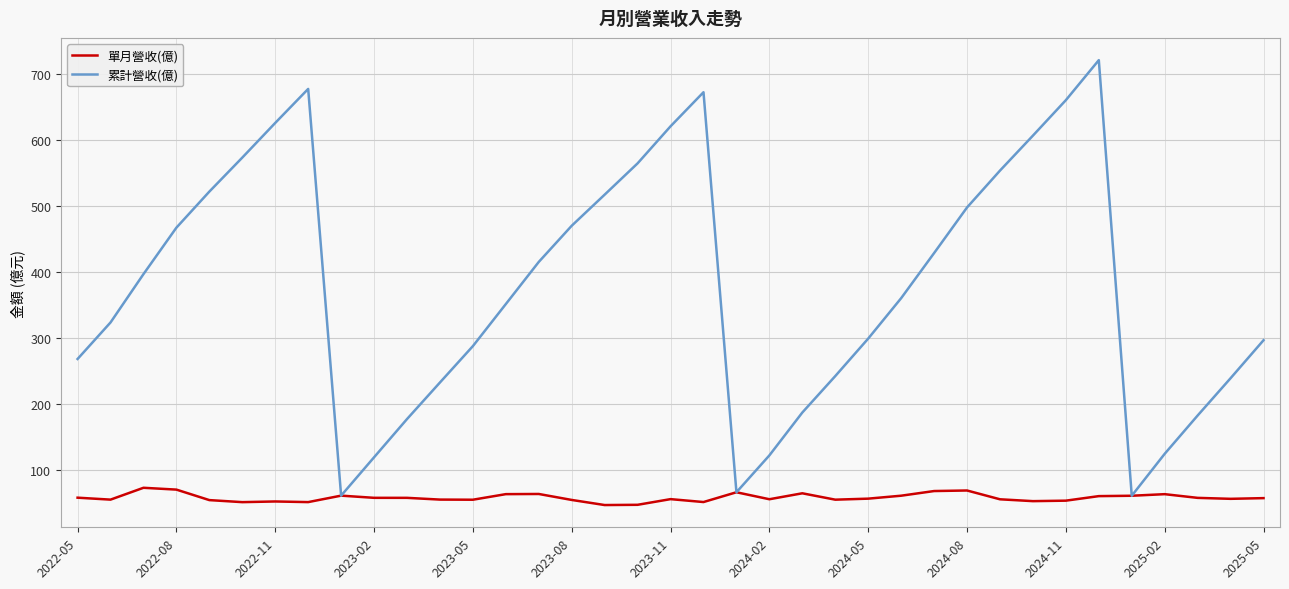

Rank the series by their average value, from highest to lowest.

累計營收(億), 單月營收(億)